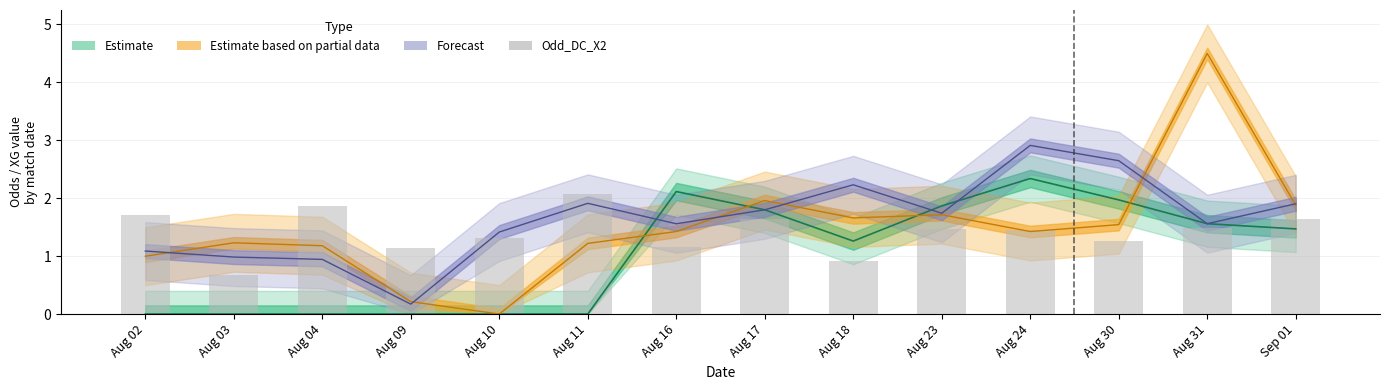

List the labels in order of value, smallest first.

Aug 03, Aug 18, Aug 09, Aug 16, Aug 30, Aug 10, Aug 24, Aug 23, Aug 31, Aug 17, Sep 01, Aug 02, Aug 04, Aug 11